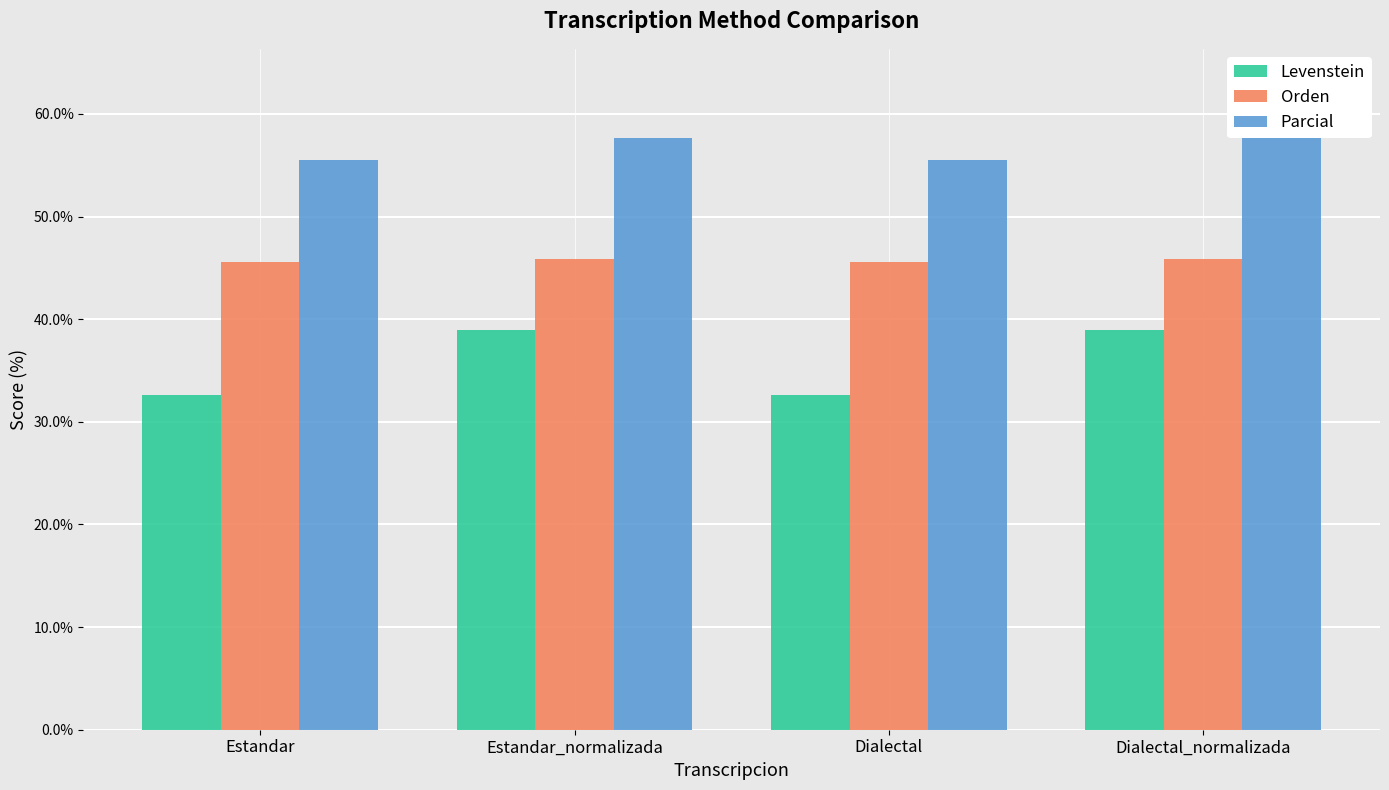

What is the label of the 4th bar from the left?

Dialectal_normalizada